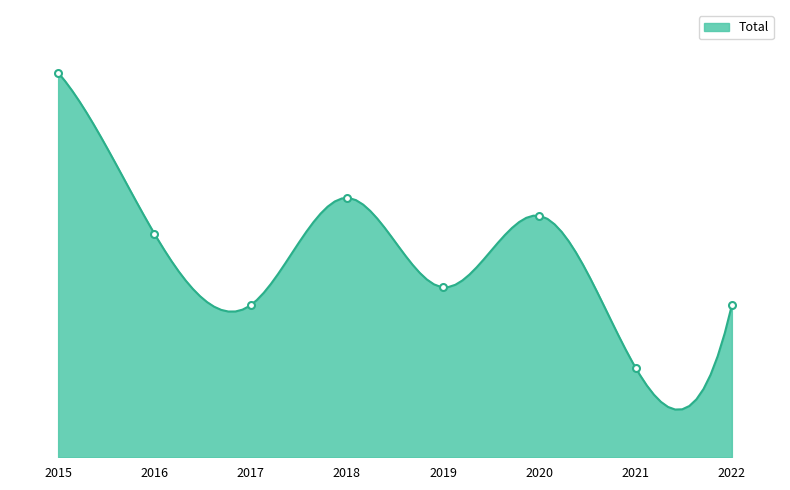

At which label is the value closest to 26?

2016